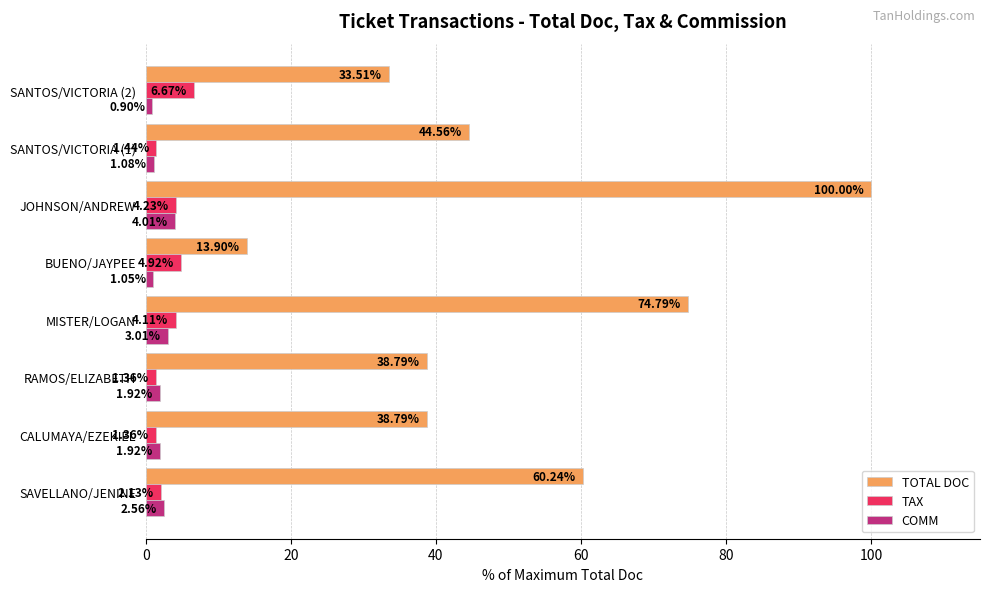

What is the spread (max minus min) of values at SAVELLANO/JENINE?

58.1